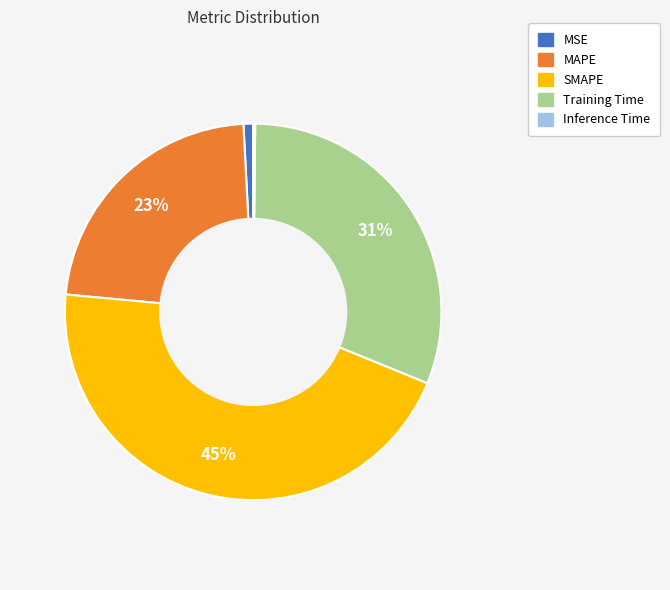

To the nearest percent, what portion does SMAPE represent?

45%